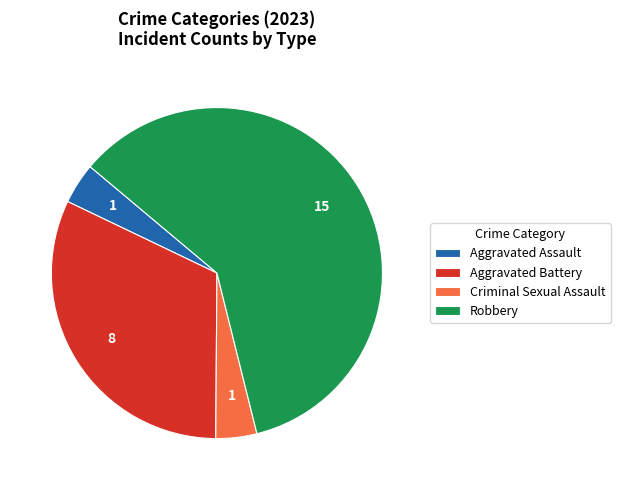

Which category accounts for the majority?

Robbery